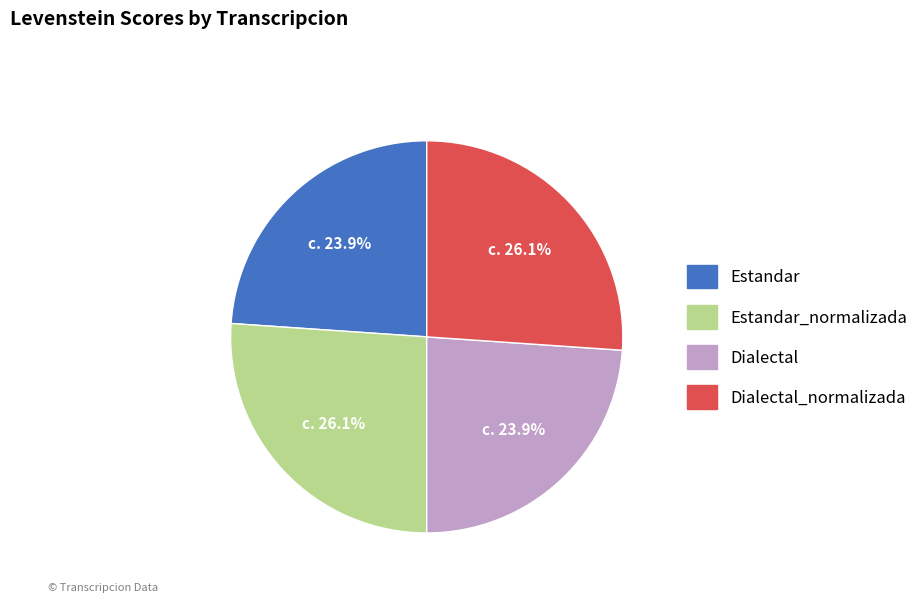

To the nearest percent, what is the combined percentage of Dialectal_normalizada and Estandar?

50%